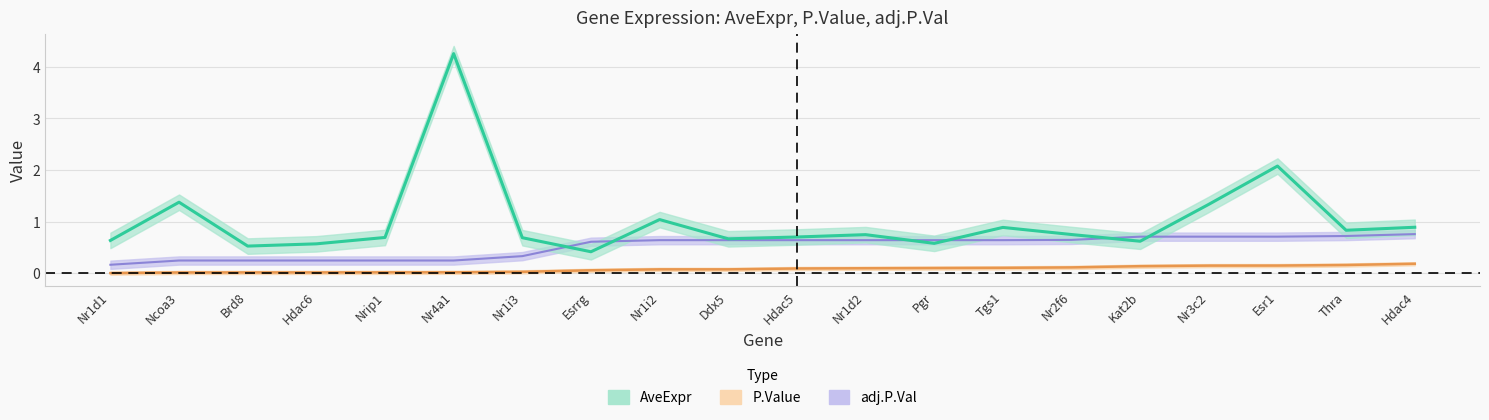

True or false: AveExpr and P.Value intersect in this chart.

False